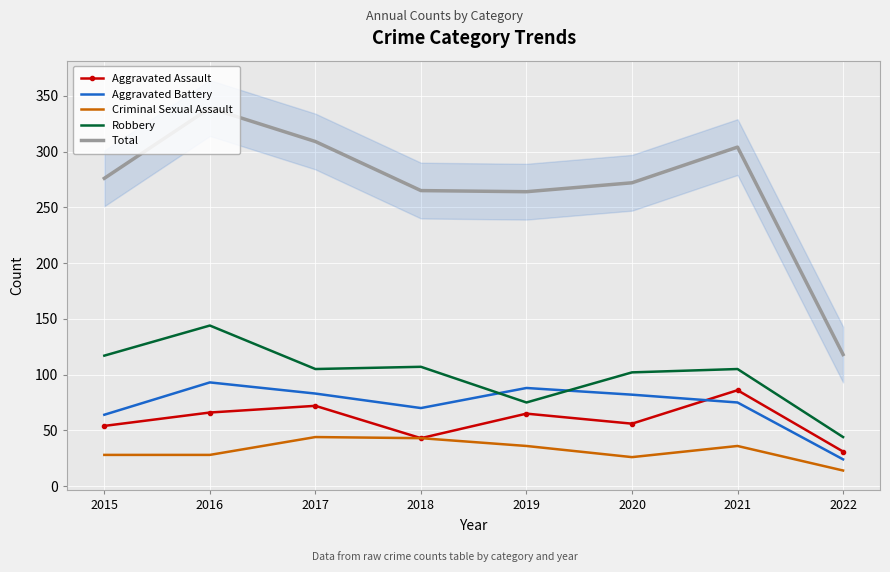

Is the value of Aggravated Battery at 2018 greater than the value of Total at 2020?

No